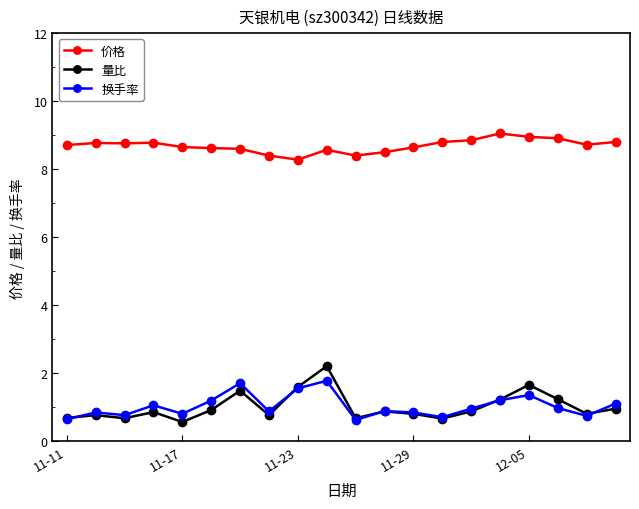

What is the value of the 价格 point at the 13th from the left?

8.6